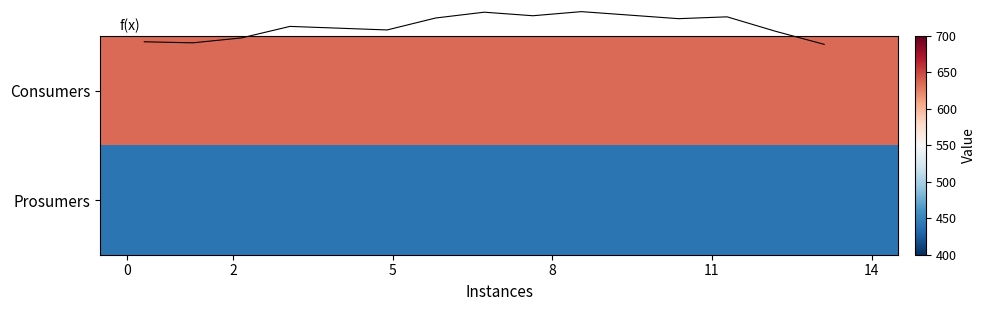

Between 10 and 6, which is larger?

10